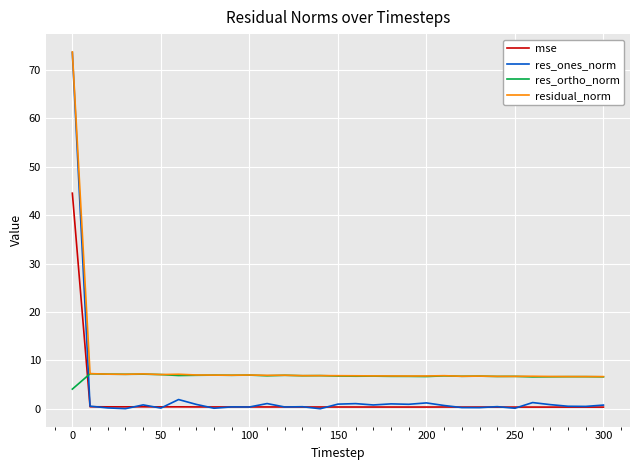

True or false: residual_norm and mse cross at least once.

False